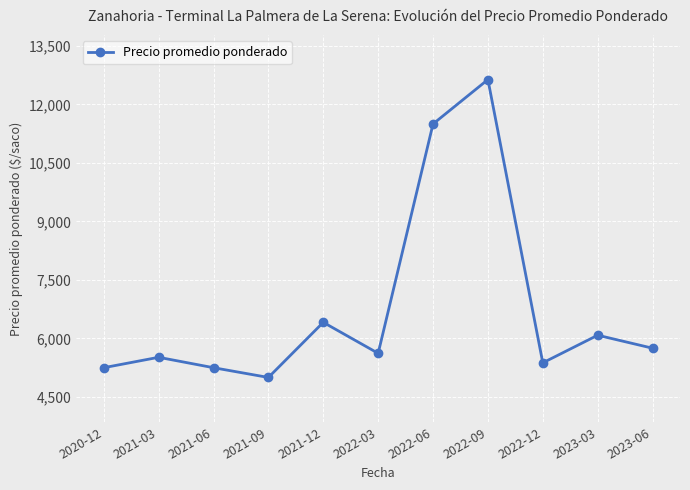

What is the change in value from 2022-06 to 2023-03?

-5417